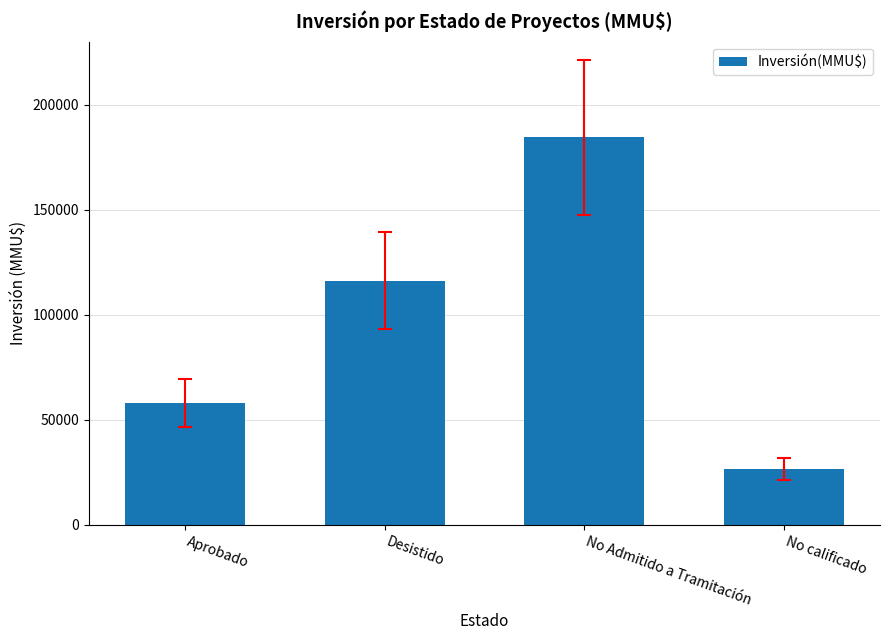

Is it true that the value at Aprobado is 57907?

True